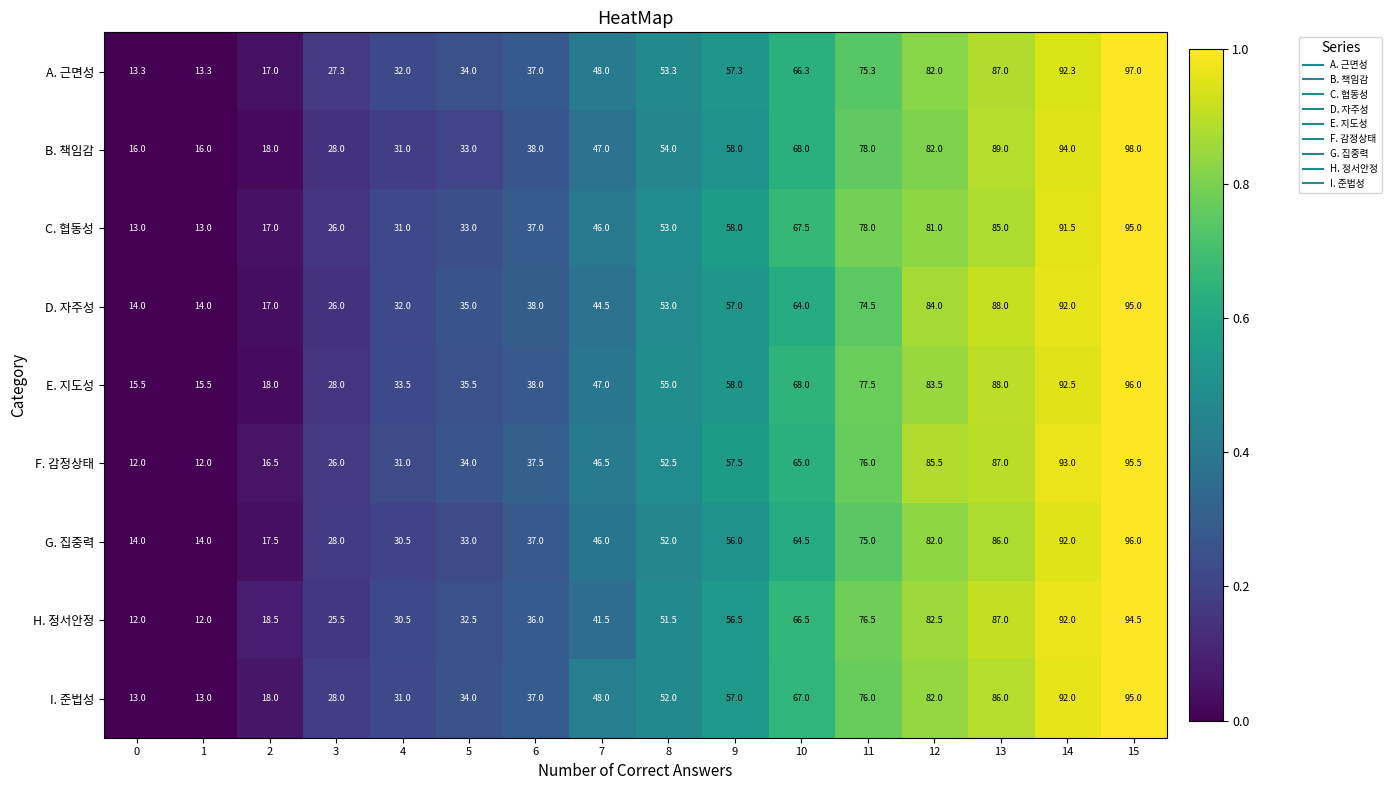

The G. 집중력 series shows 86.0 at 13. True or false?

True